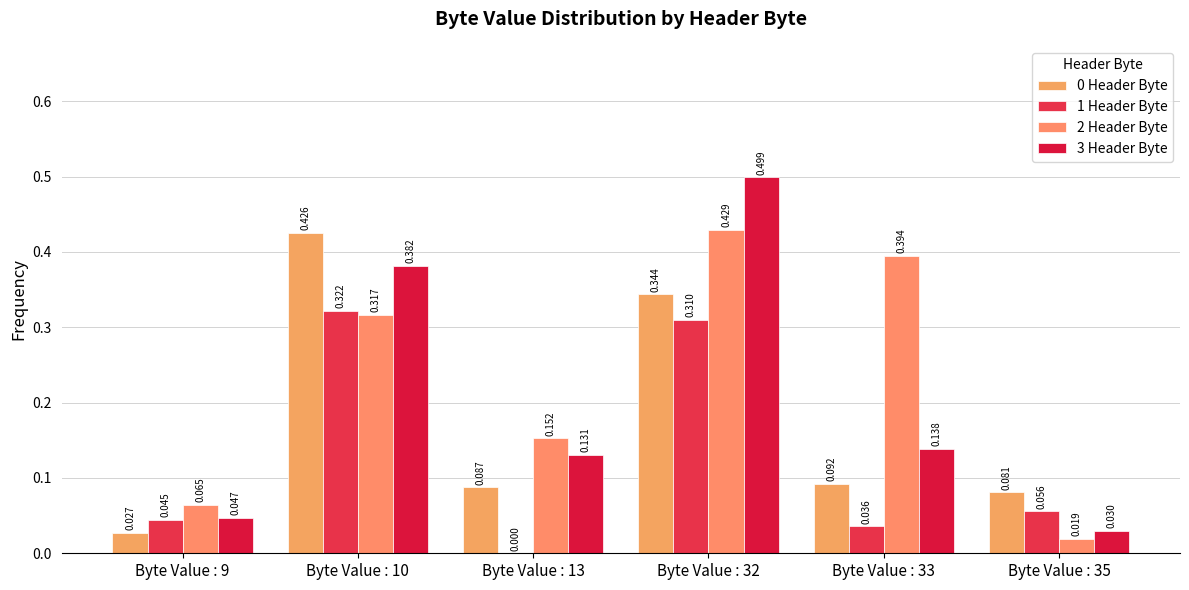

Where is 1 Header Byte nearest to the value 0?

Byte Value : 13